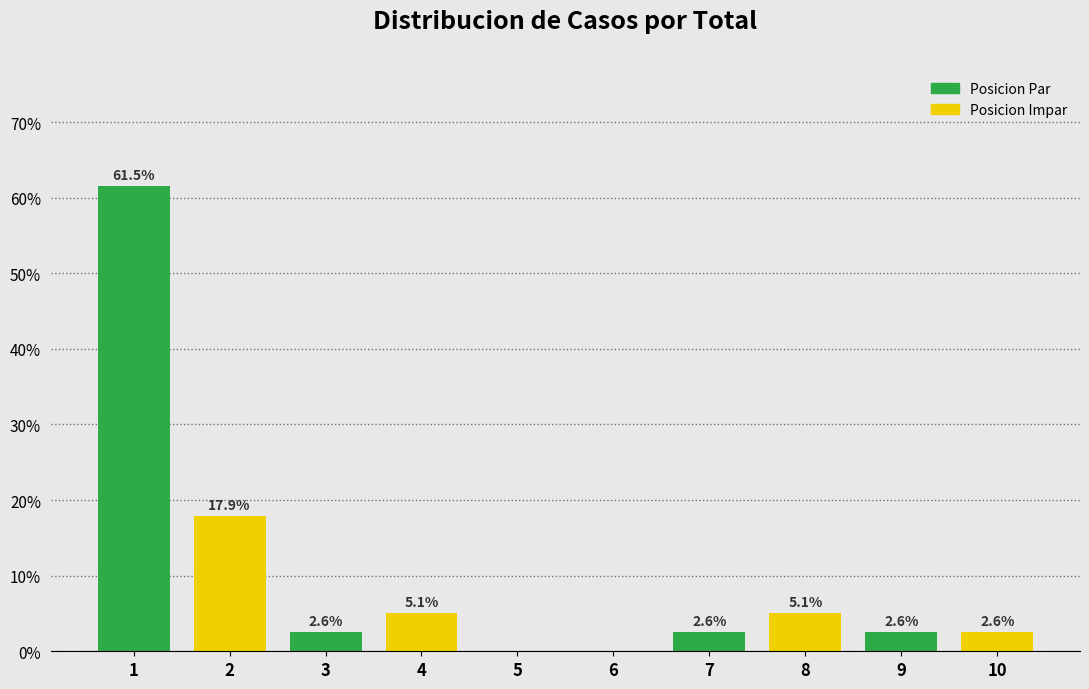

Which range on the x-axis has the tallest bar?

0.5 to 1.5